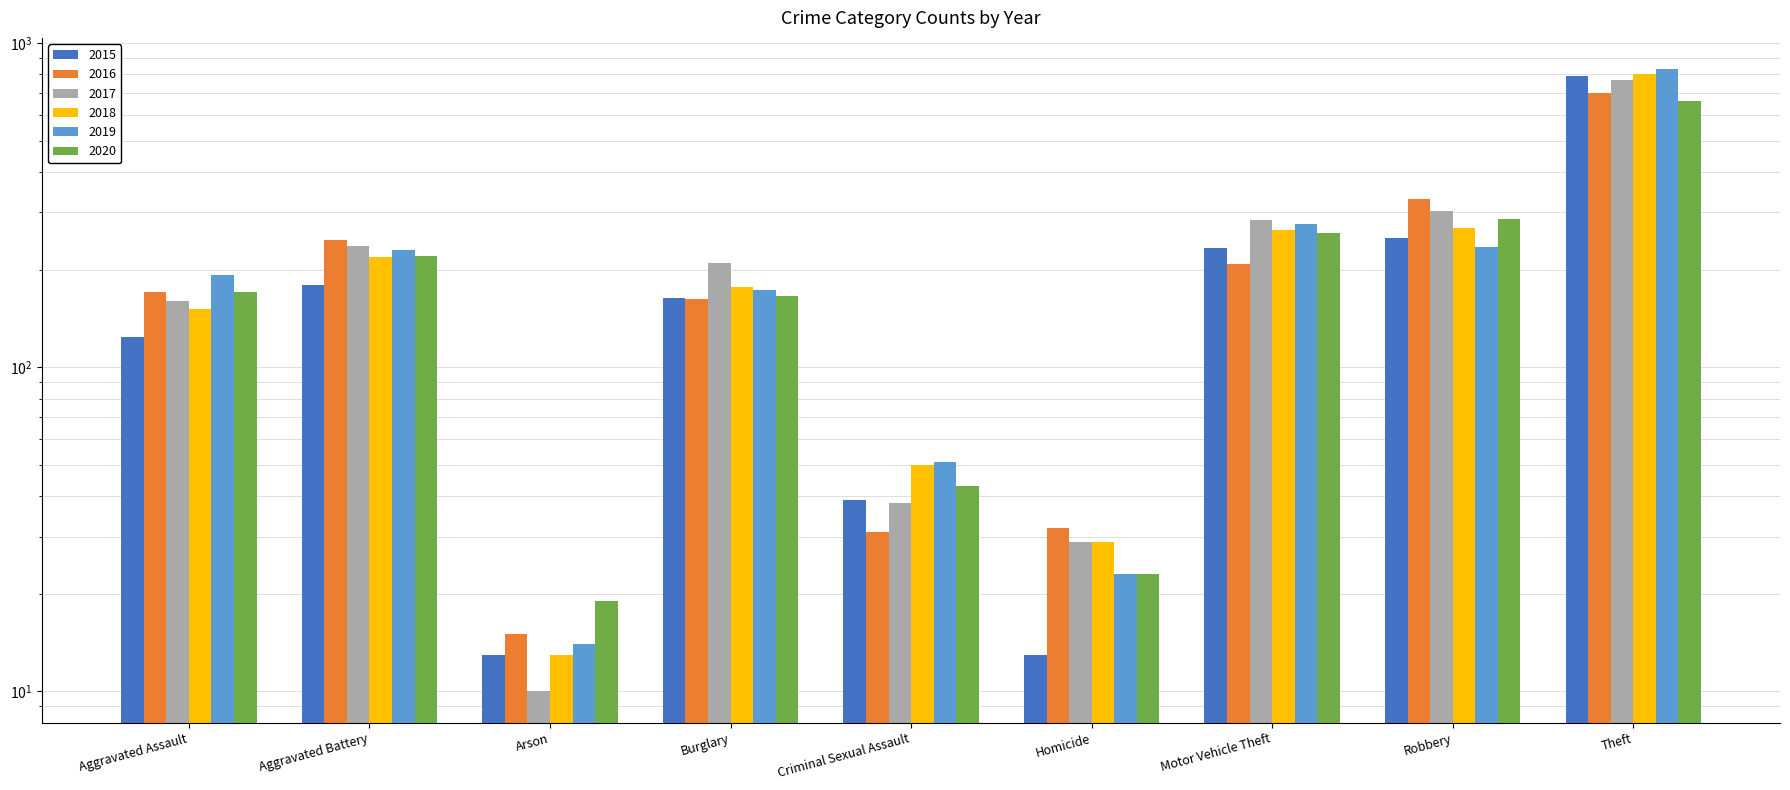

Where is 2015 nearest to the value 402?

Robbery